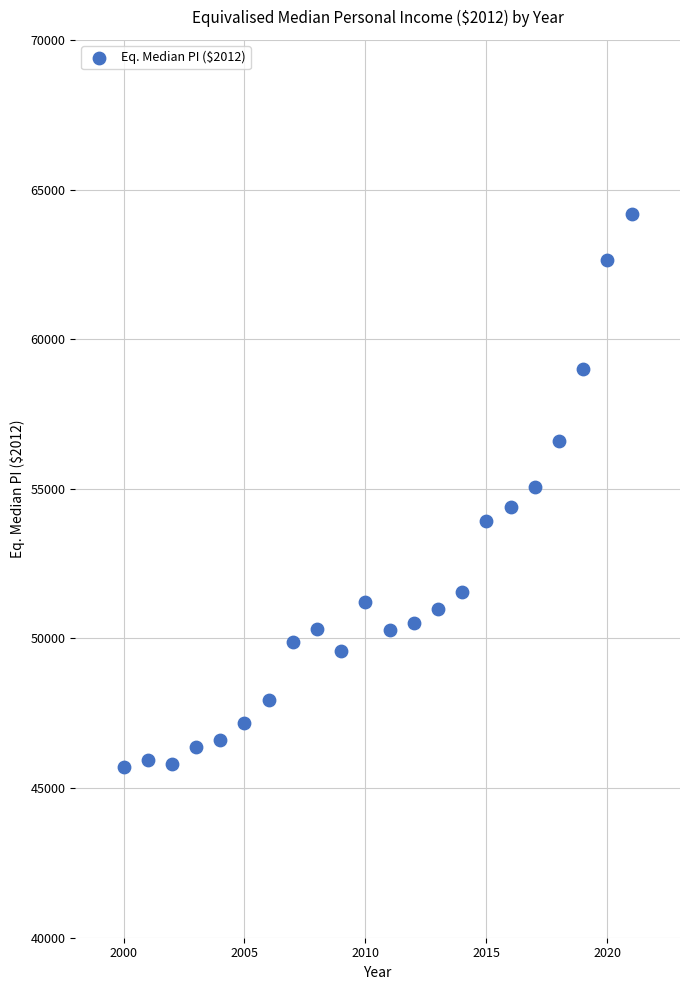

What is the range of X values (max minus min)?

21